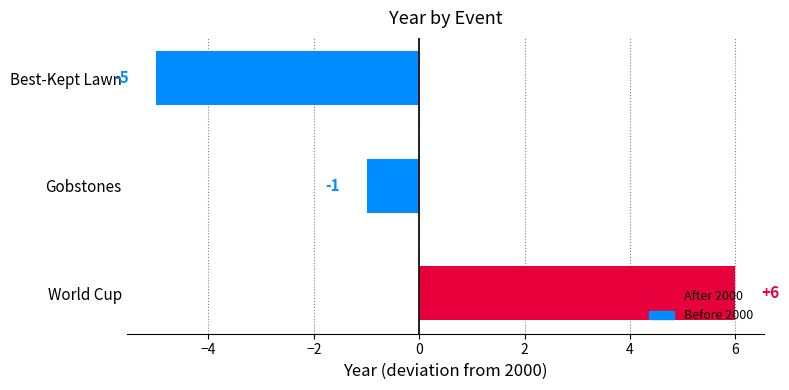

Rank the categories by value from lowest to highest.

Best-Kept Lawn, Gobstones, World Cup